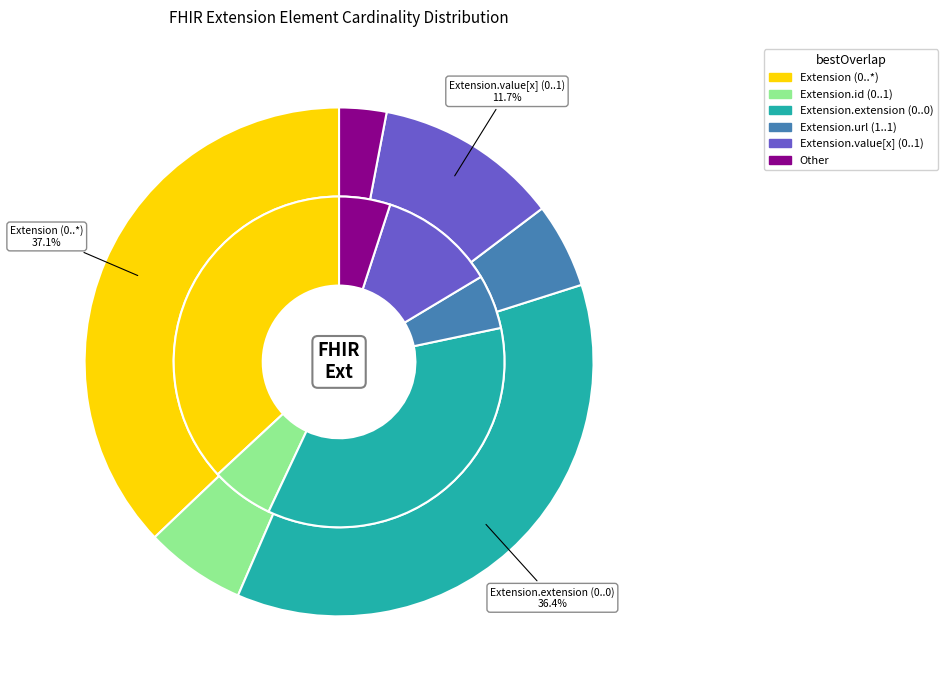

Does Extension.url (fixed) represent more than half of the total?

No